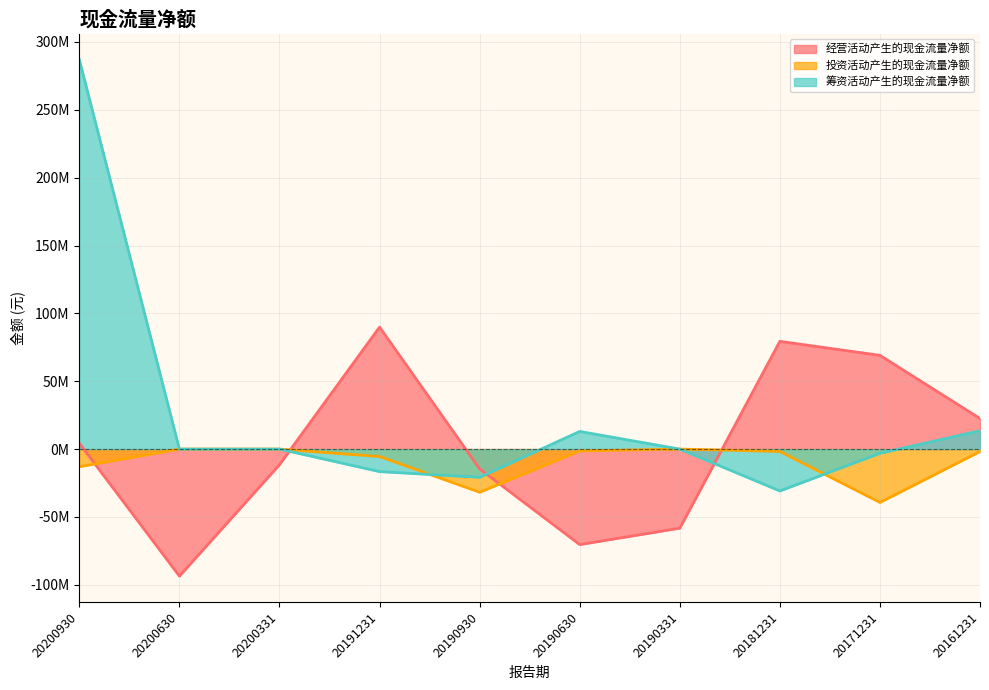

Between 20200630 and 20181231, which is larger?

20181231